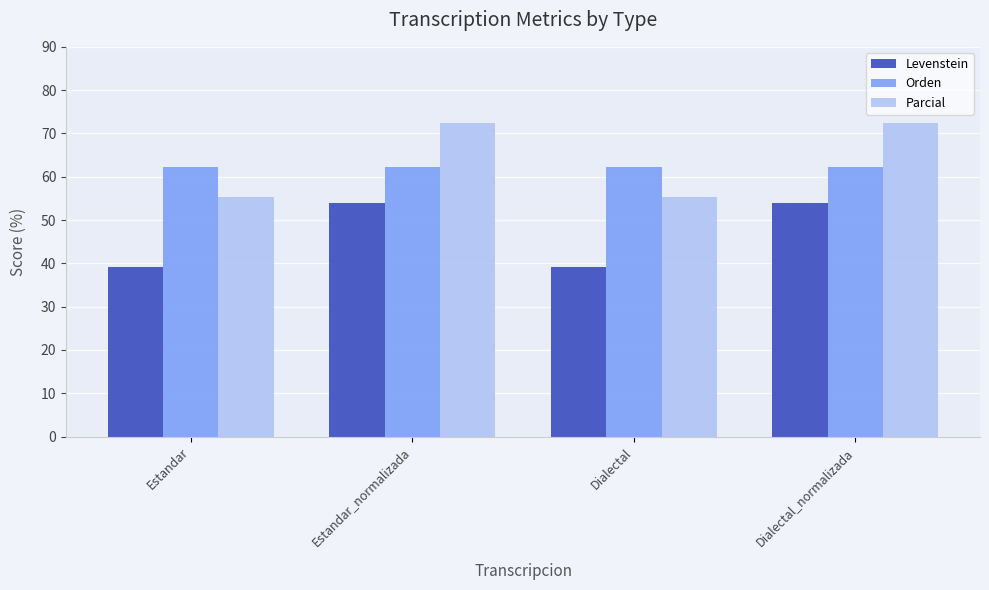

Which series changed the most between Estandar and Estandar_normalizada?

Parcial